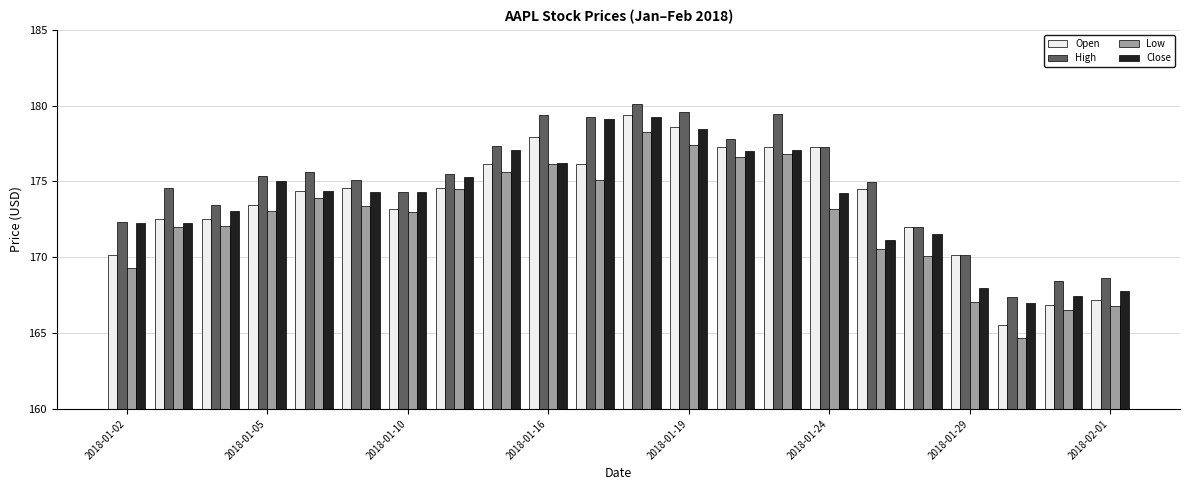

Which series has the largest range (max minus min)?

Open